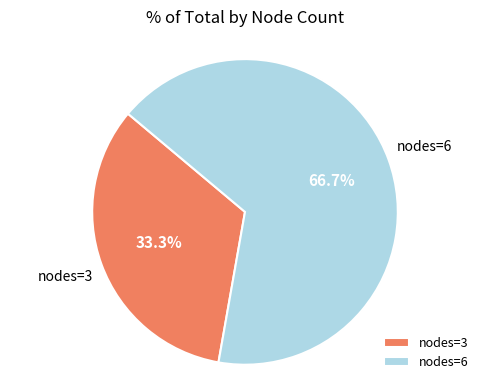

Count the number of slices in the pie.

2